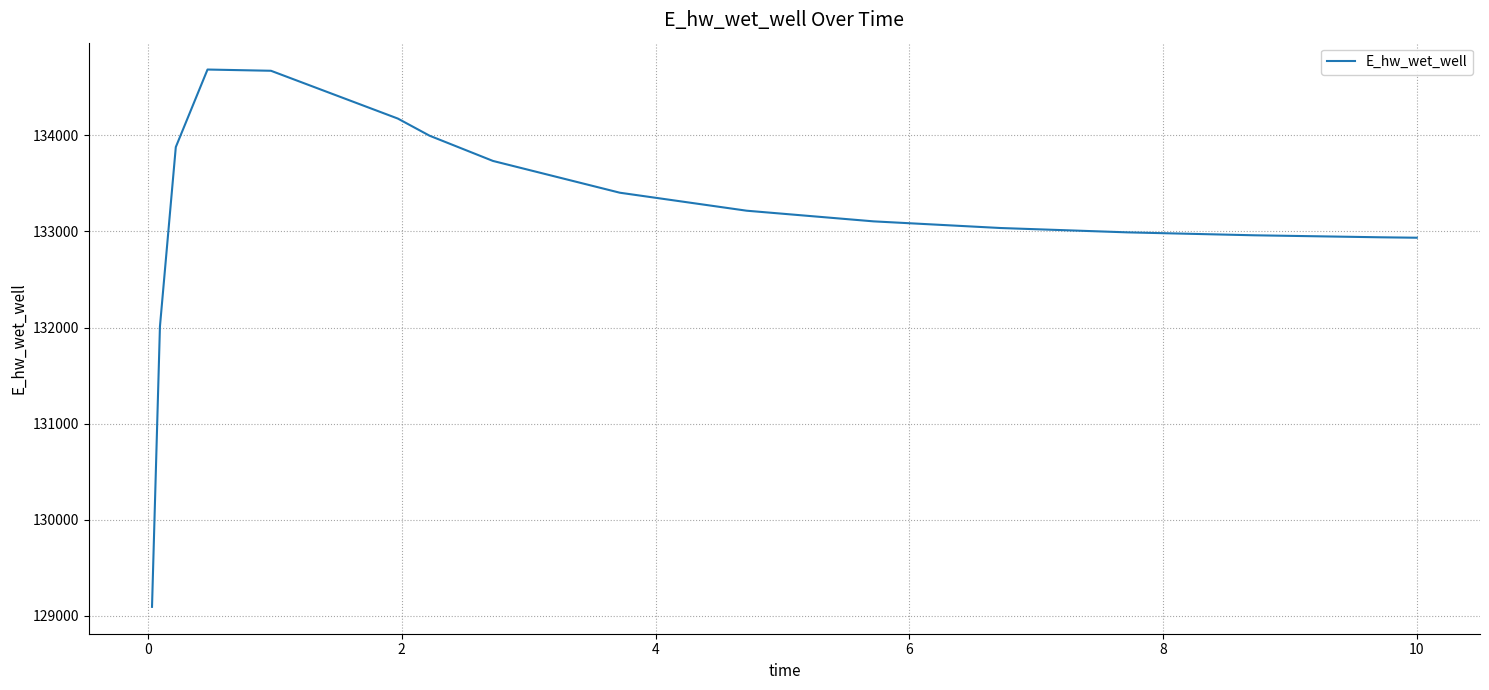

What is the greatest value displayed?

134686.2